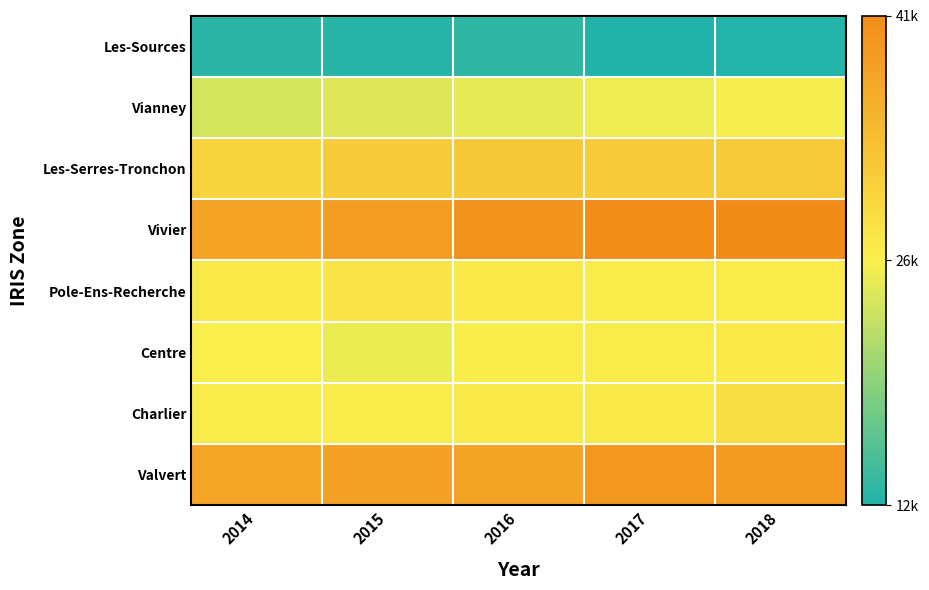

Which has a higher value, 2015 or 2018?

2015